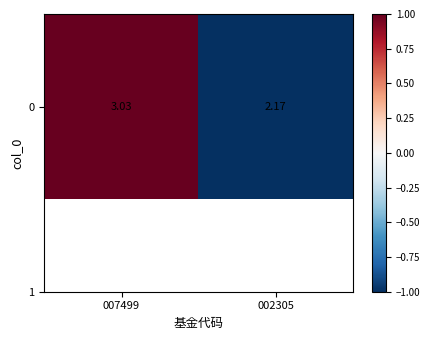

Between 007499 and 002305, which is larger?

007499